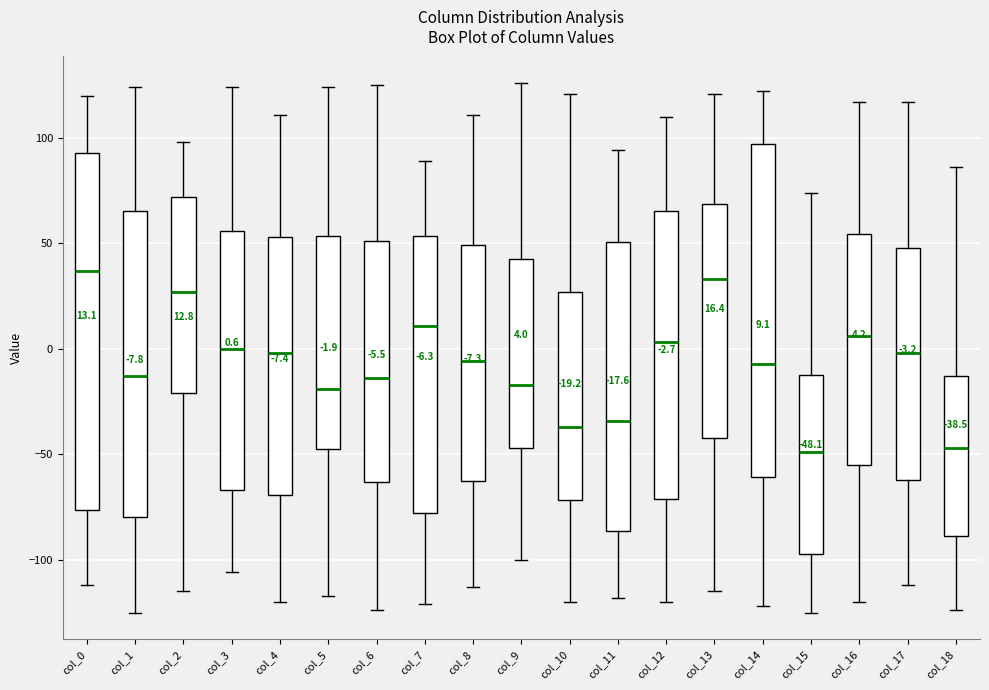

Comparing the boxes themselves (not the whiskers), which one is the tallest?

col_0